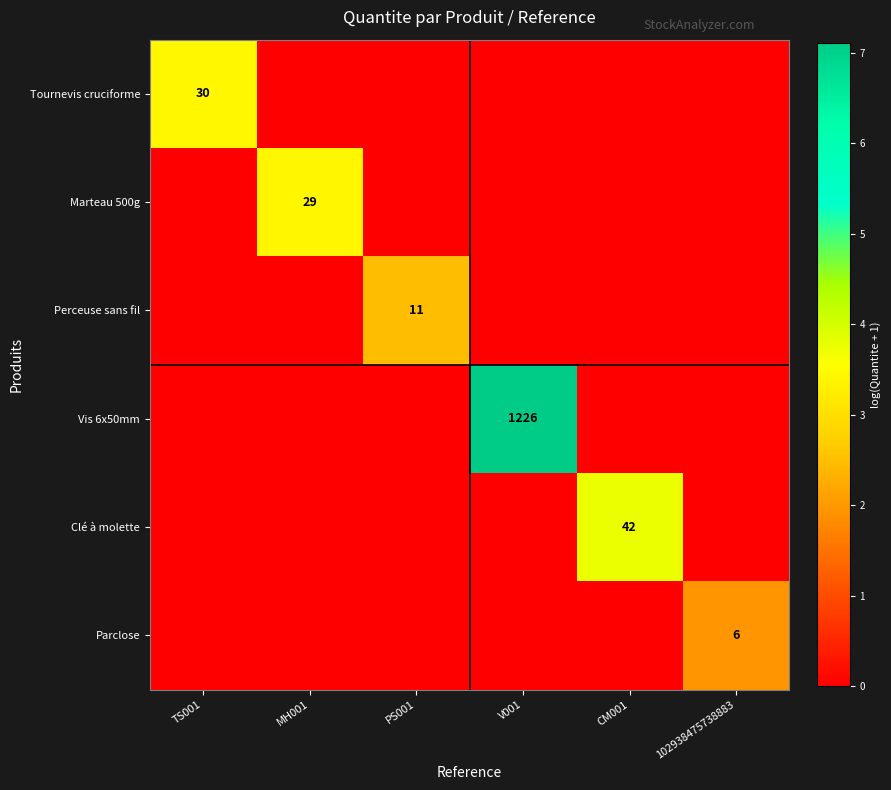

Count the Marteau 500g values in the range 0 to 1.

5